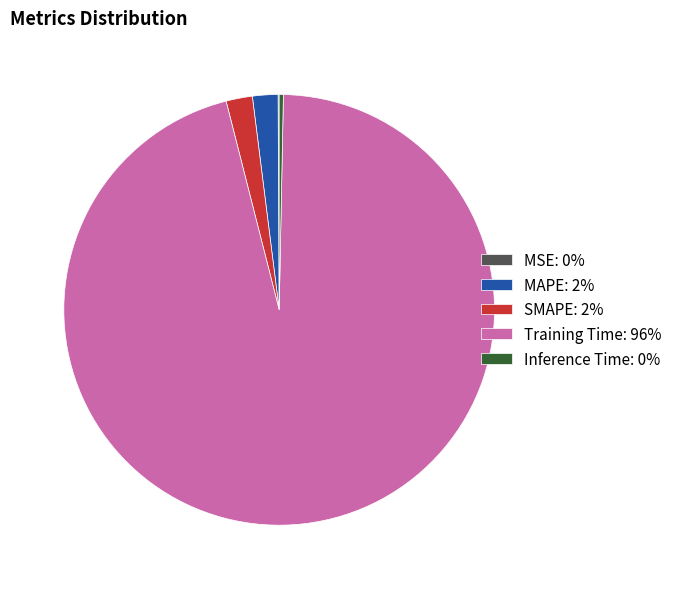

Does Training Time represent more than half of the total?

Yes